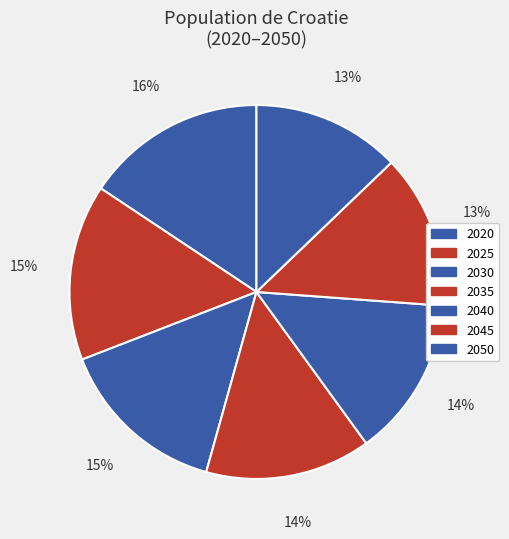

To the nearest percent, what percentage of the pie is 2035?

14%